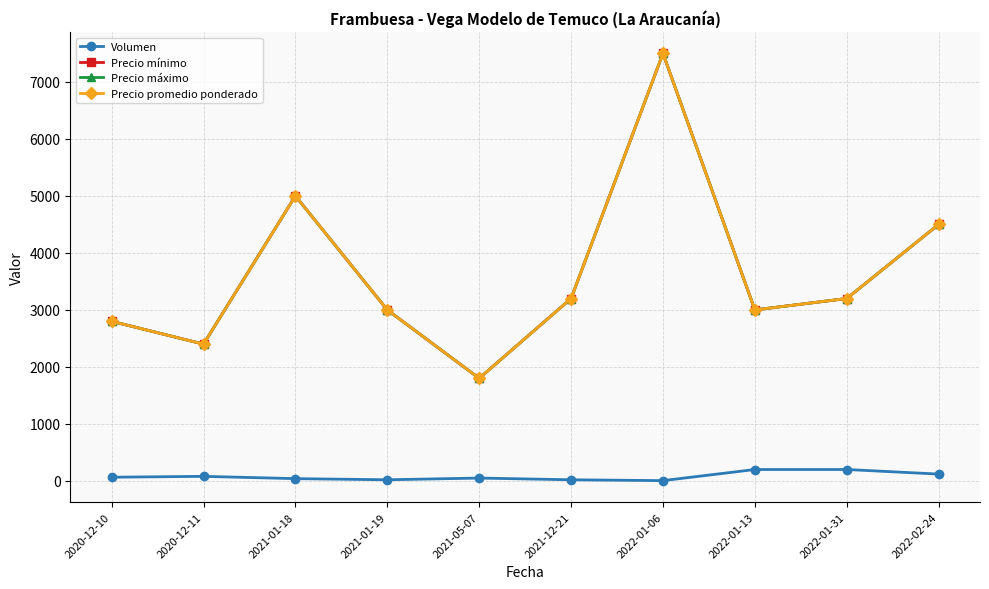

What is the label of the 9th point from the right?

2020-12-11